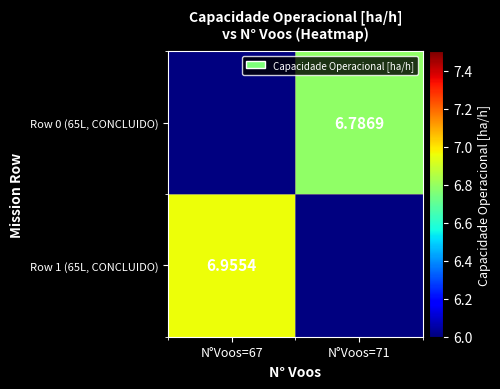

What is the maximum value shown in the chart?

7.0